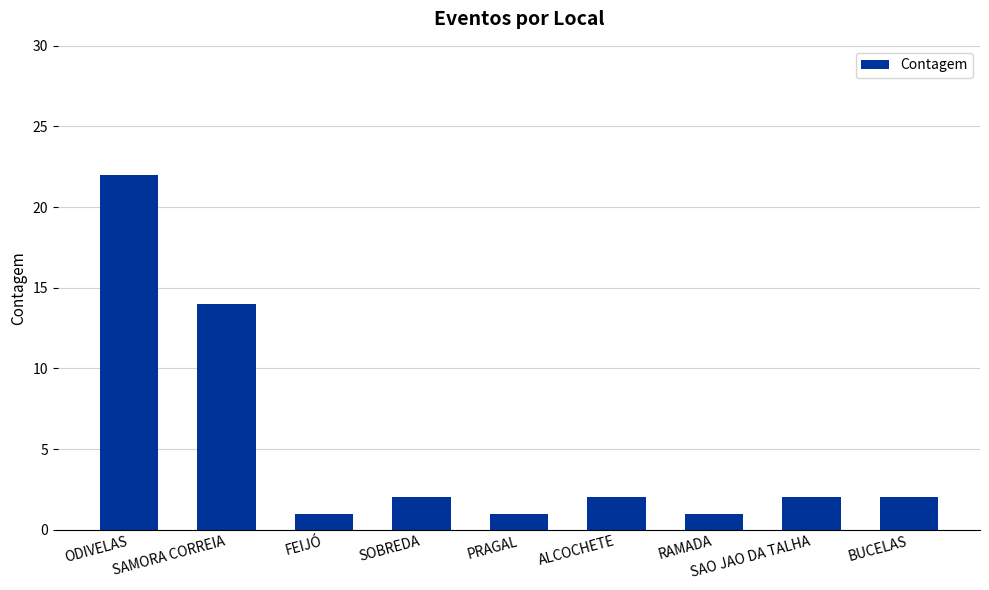

The chart shows a value of 14 at SAMORA CORREIA. True or false?

True